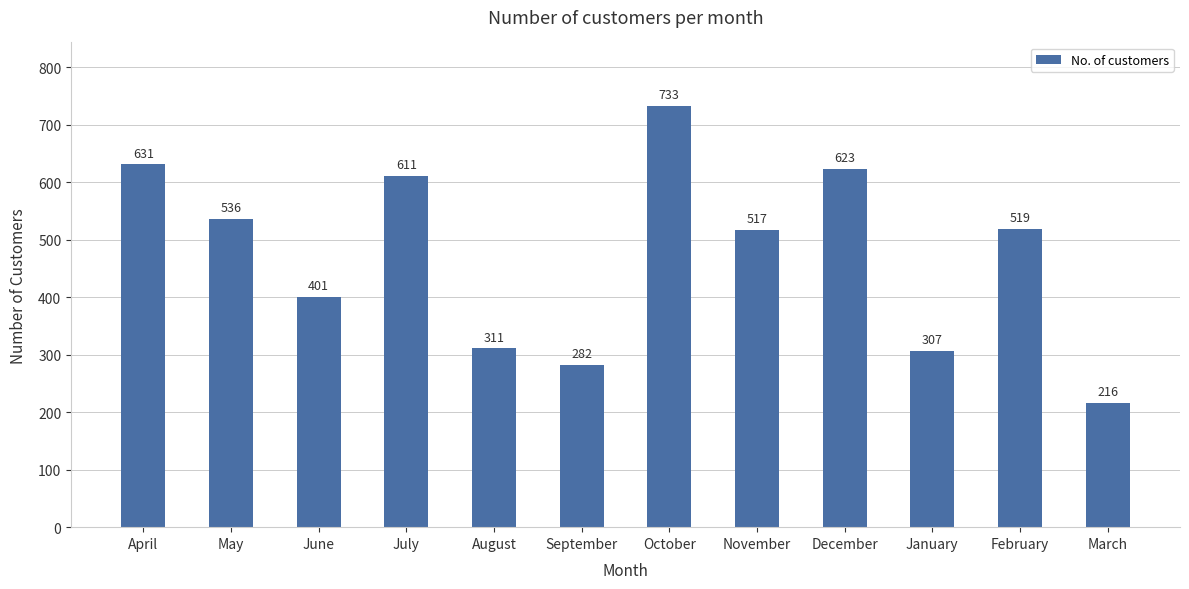

Does the chart contain any negative values?

No